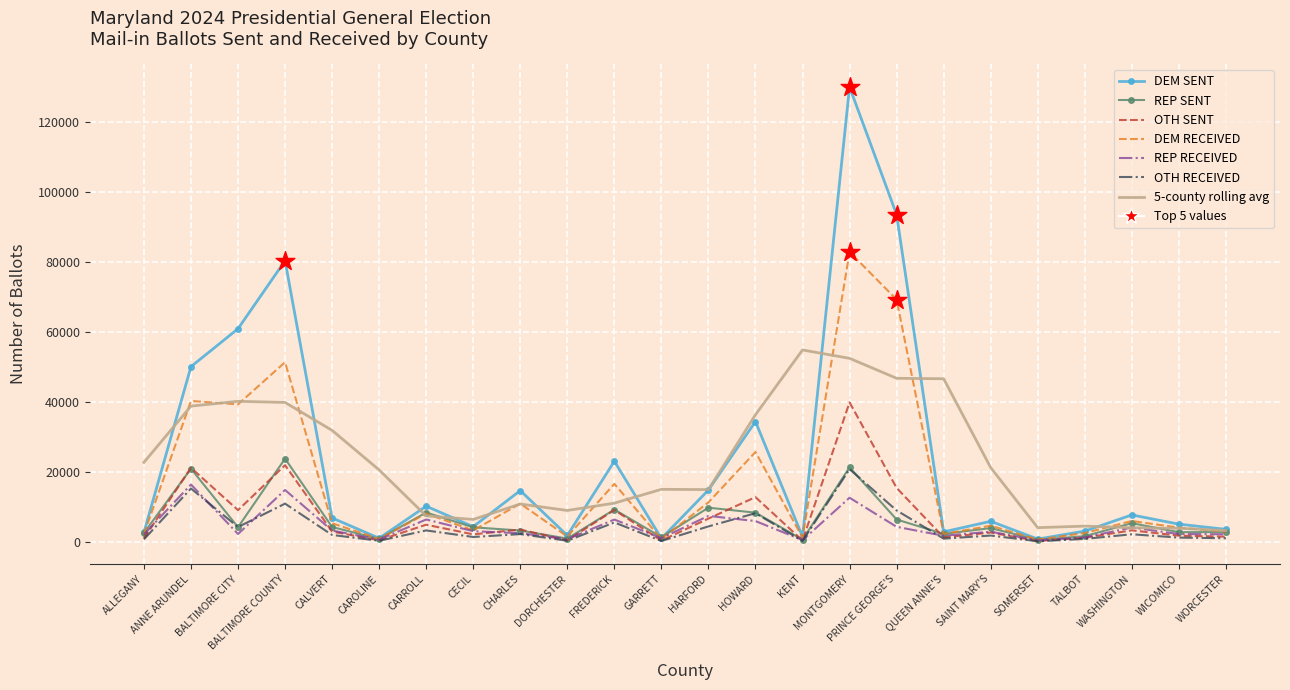

What is the highest value of the DEM SENT series?

130146.0